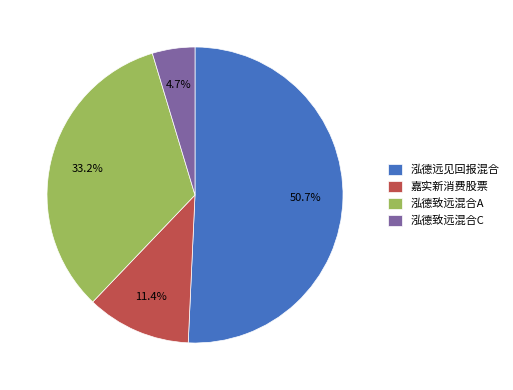

Approximately how many times larger is the value at 泓德致远混合A compared to 泓德致远混合C?

7.1